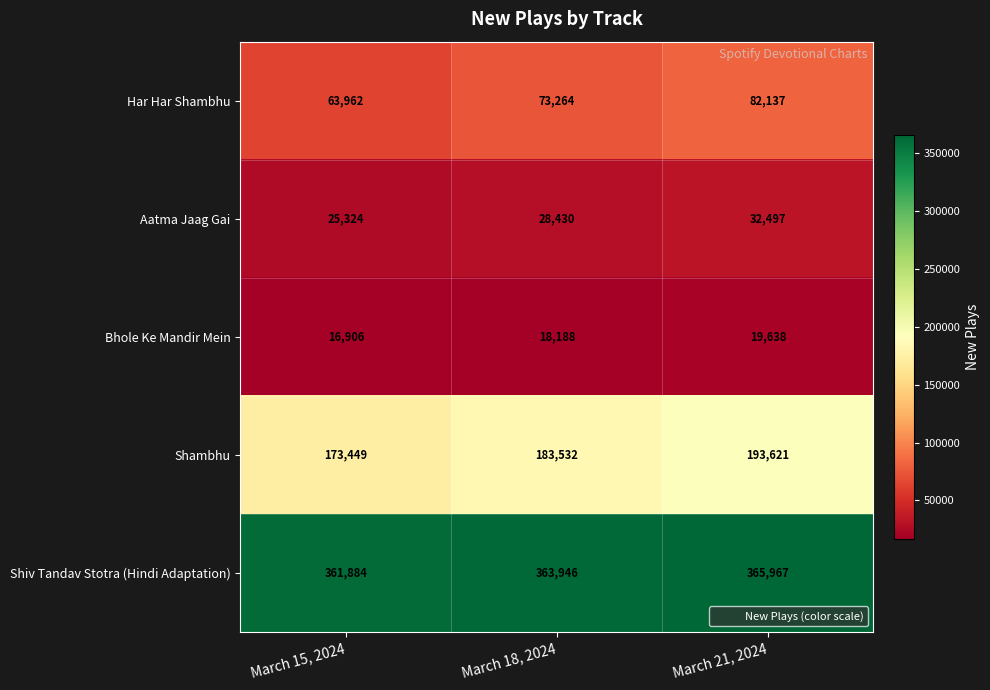

What is the difference between the Shambhu values at March 21, 2024 and March 15, 2024?

20172